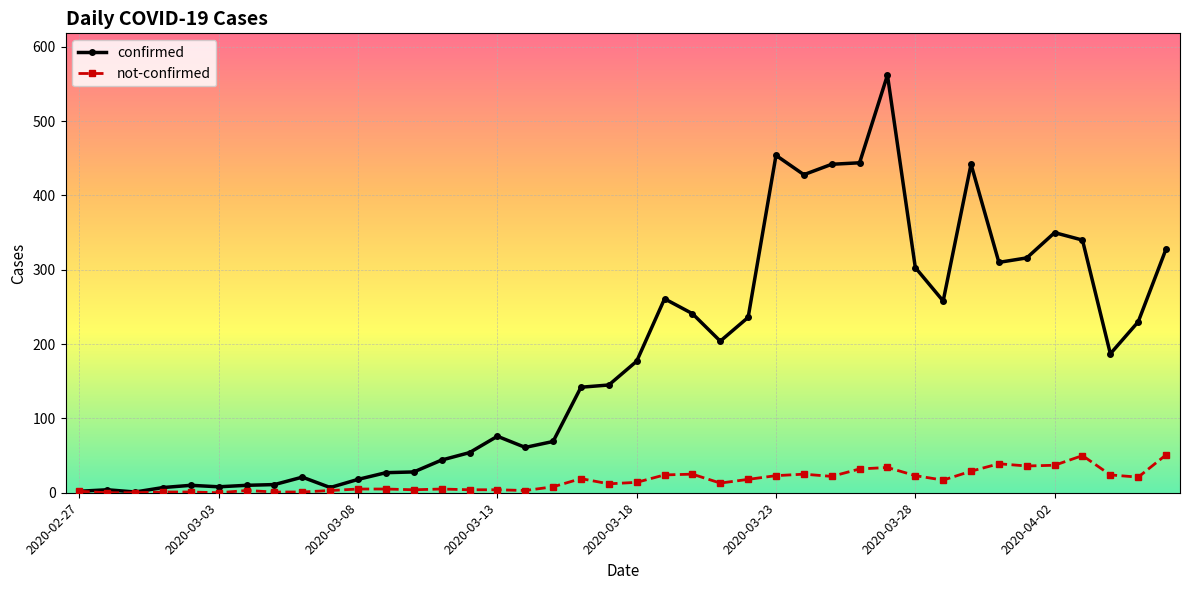

What is the greatest value displayed?

562